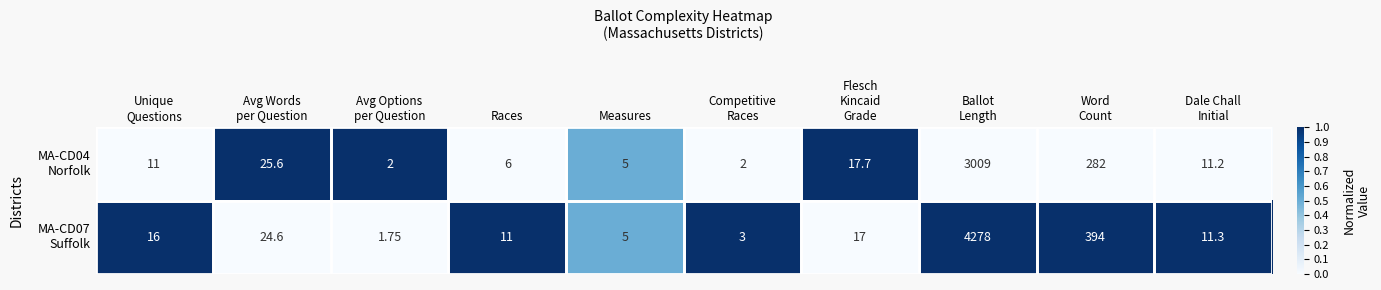

Count the number of data series in this chart.

2